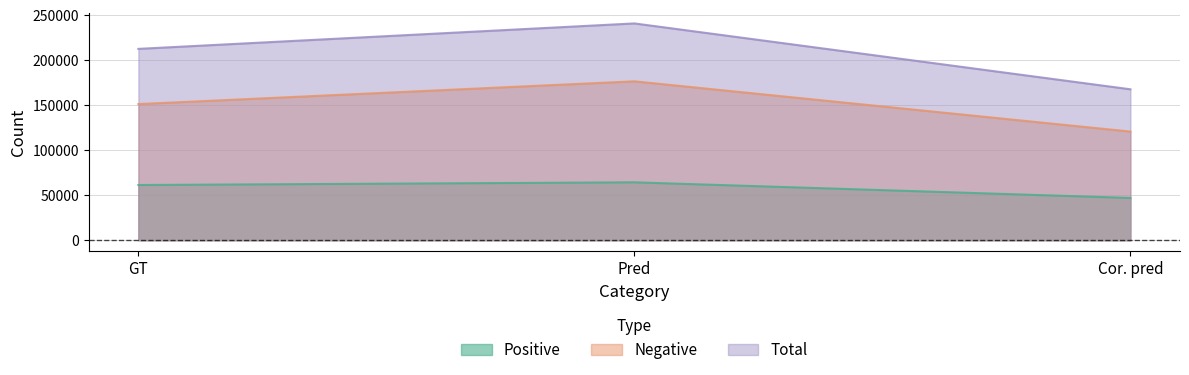

What is the label of the 2nd point from the left?

Pred